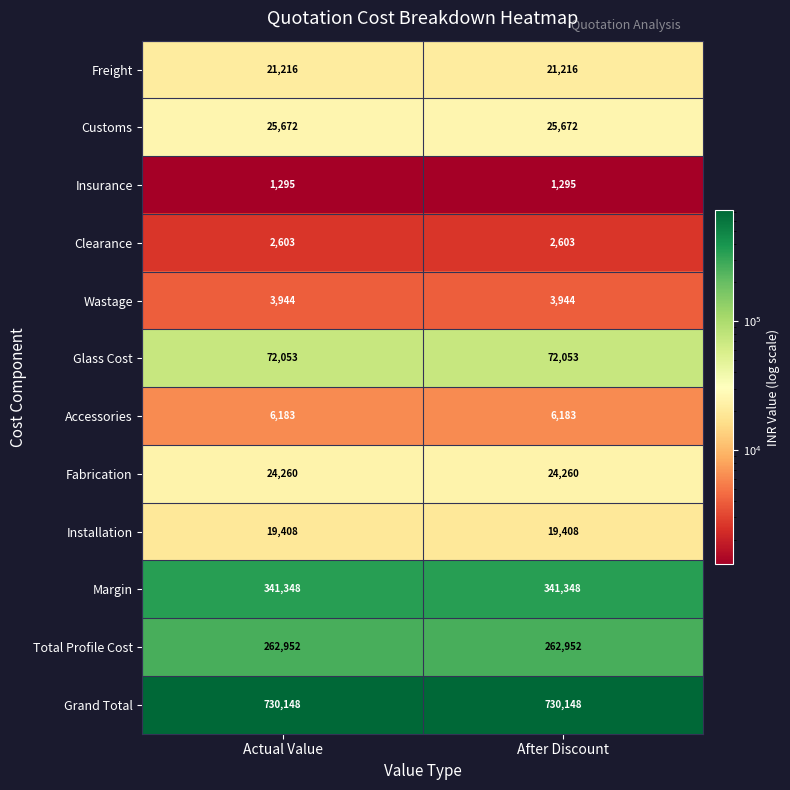

What is the spread (max minus min) of values at Actual Value?

728853